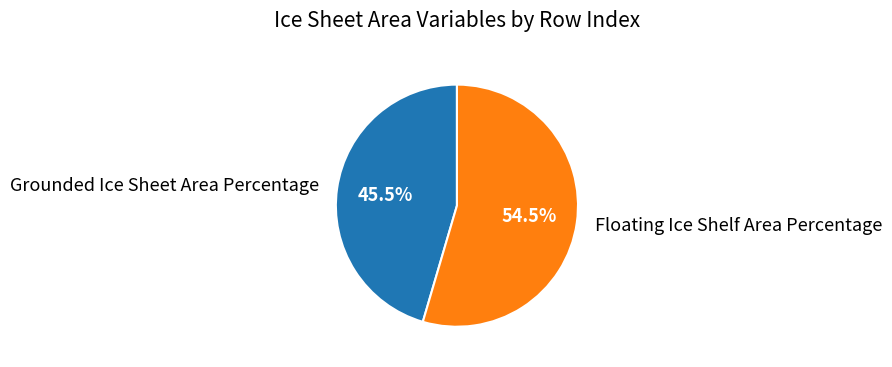

True or false: Floating Ice Shelf Area Percentage accounts for 68% of the total.

False